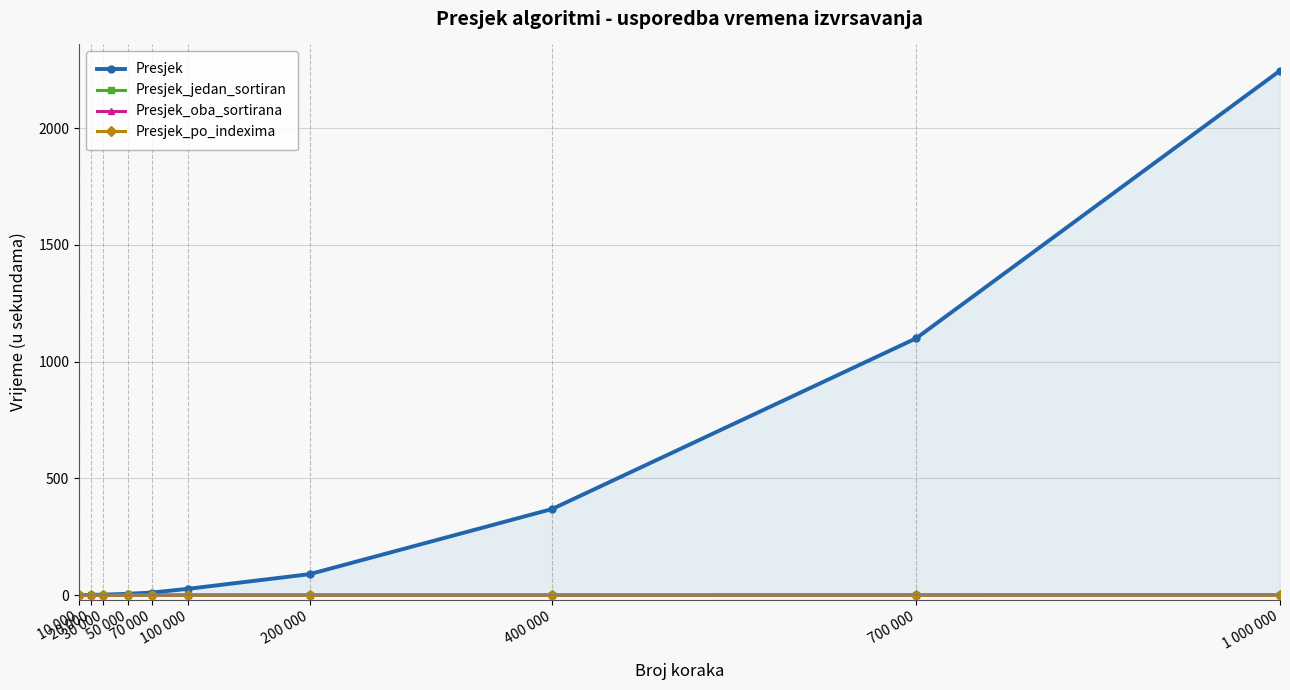

Reading left to right, extract all data points from this chart.

Presjek: 0.2	0.9	2.0	5.6	11.0	27.1	89.7	368.8	1099.5	2245.7
Presjek_jedan_sortiran: 0.0	0.0	0.0	0.0	0.0	0.1	0.1	0.2	0.4	0.6
Presjek_oba_sortirana: 0.0	0.0	0.0	0.0	0.0	0.1	0.1	0.2	0.3	0.5
Presjek_po_indexima: 0.0	0.0	0.0	0.0	0.0	0.0	0.0	0.0	0.0	0.0